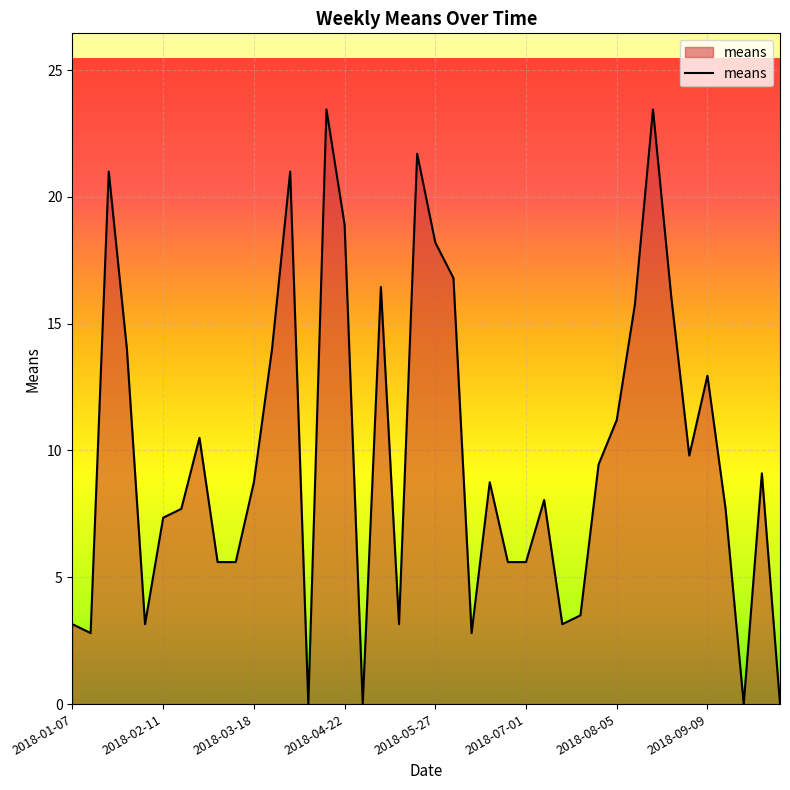

Is this an area chart (filled region under the line)?

Yes